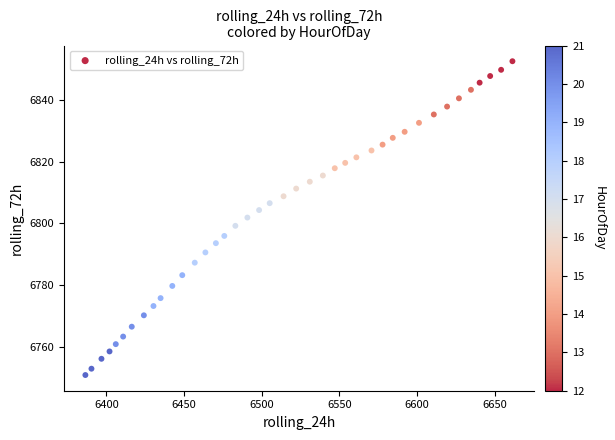

What is the range of X values (max minus min)?

275.0